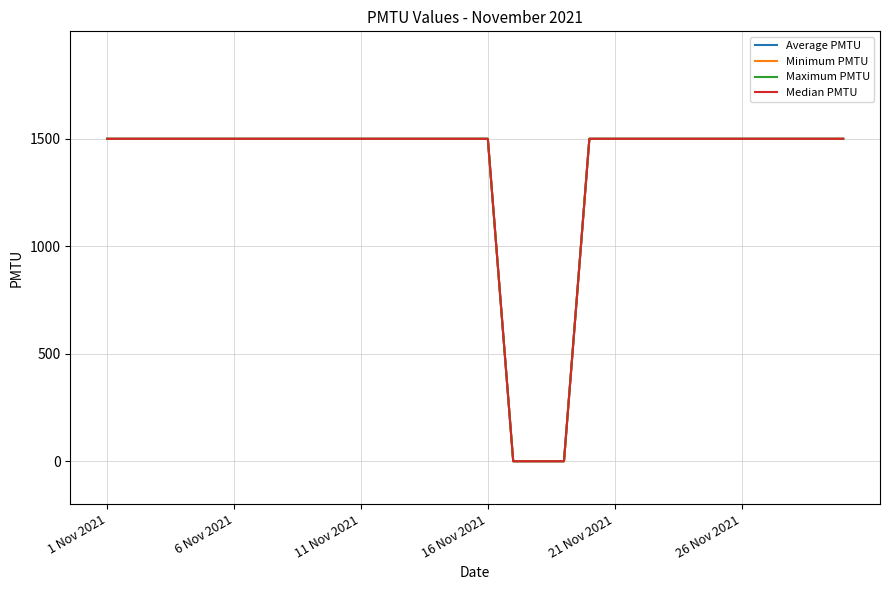

List the series in order of their peak value, lowest first.

Average PMTU, Minimum PMTU, Maximum PMTU, Median PMTU